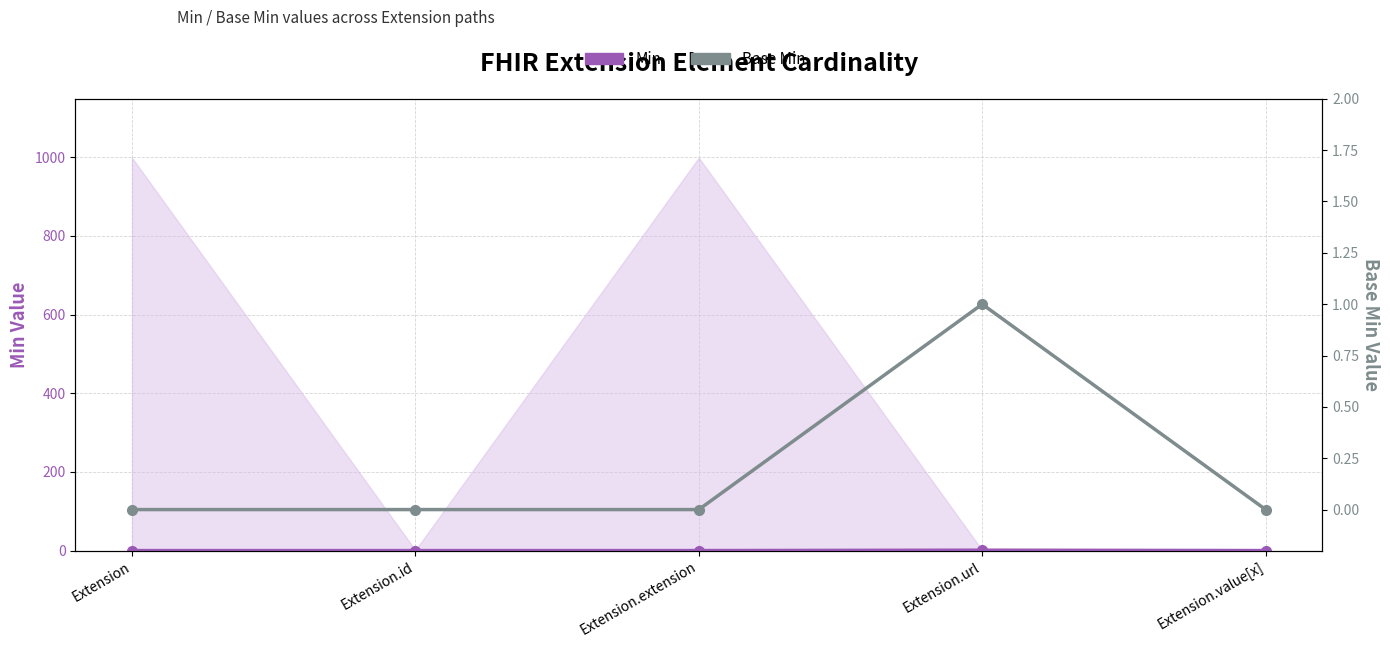

What position from the left is Extension.value[x]?

5